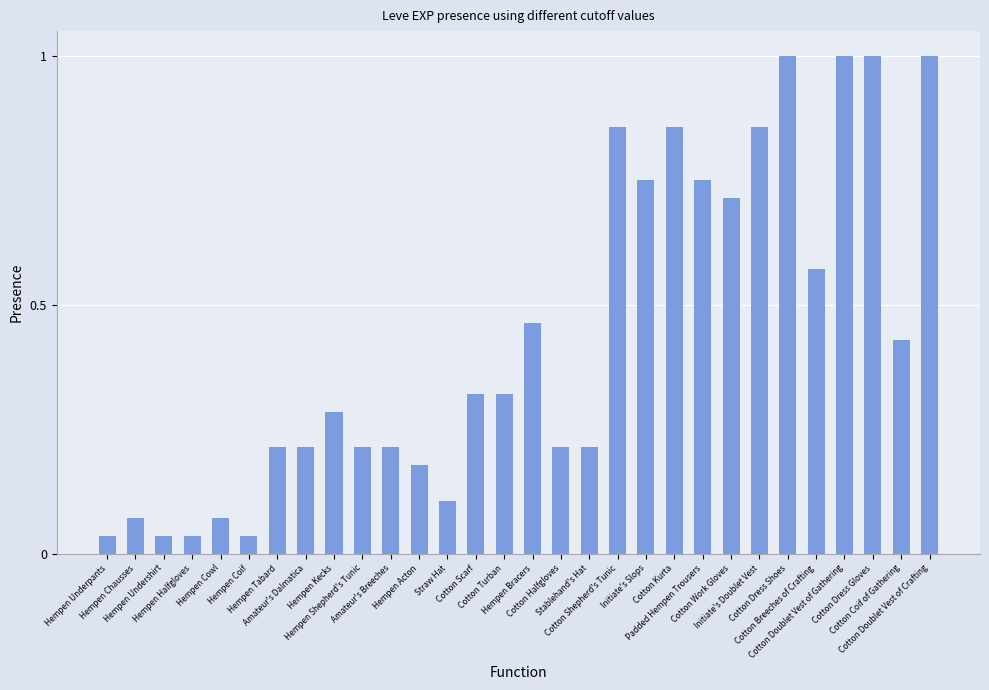

What is the difference between the maximum and minimum values?

1.0